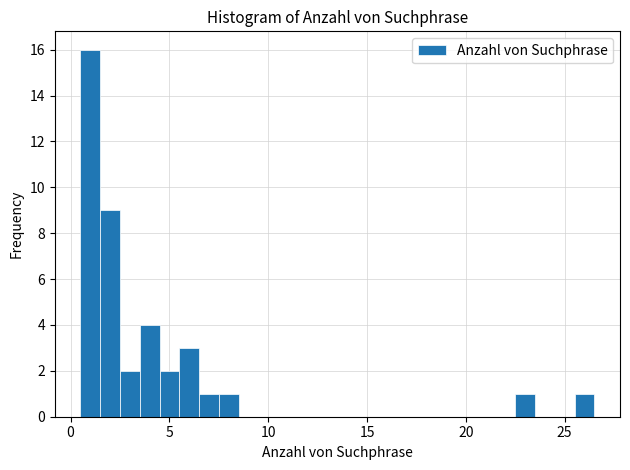

Around what value on the x-axis is the tallest bar? Give the approximate position of its centre, as read against the axis.

1.0